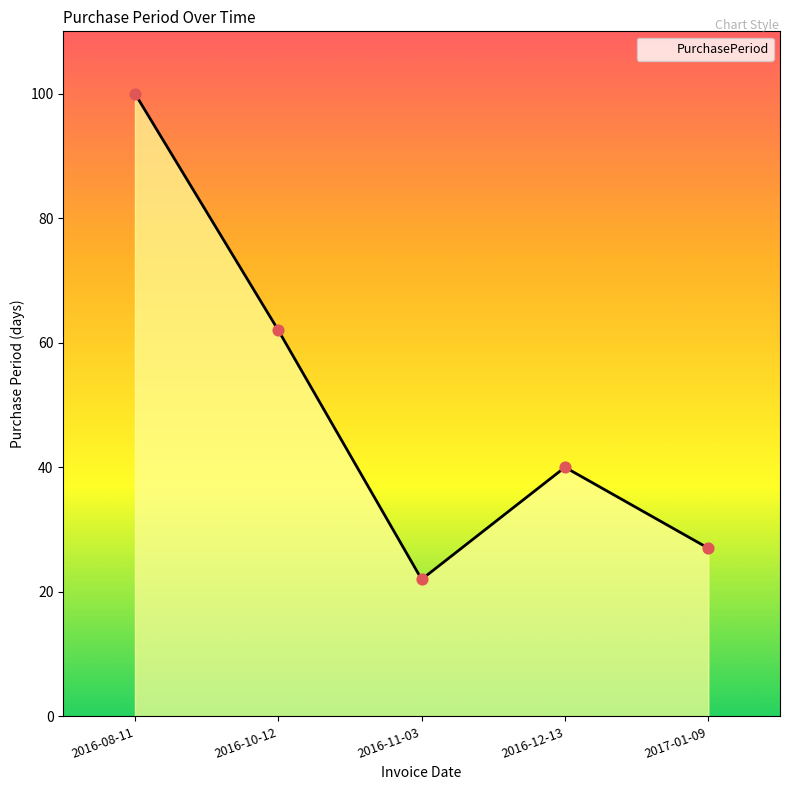

Approximately how many times larger is the value at 2016-12-13 compared to 2017-01-09?

1.5